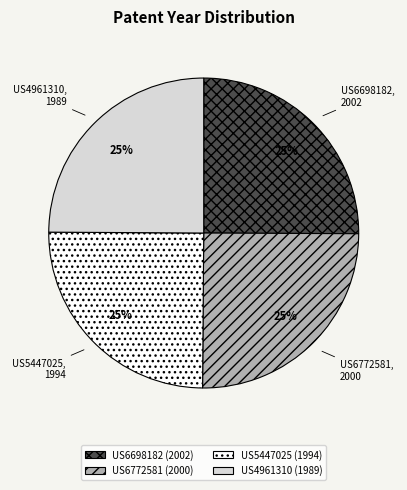

How many segments does this pie chart have?

4